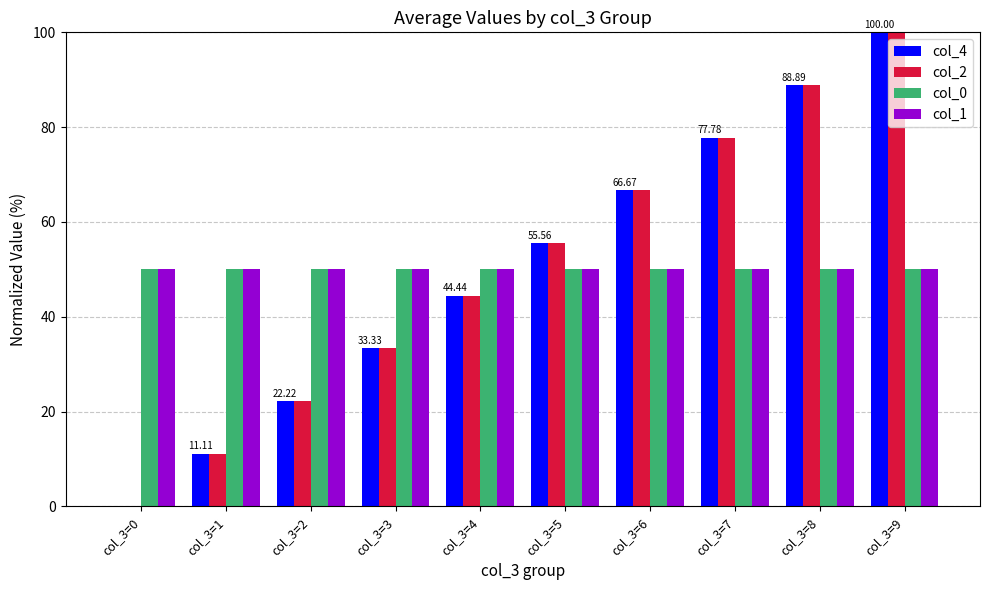

What is the total value across all series at col_3=5?

211.1